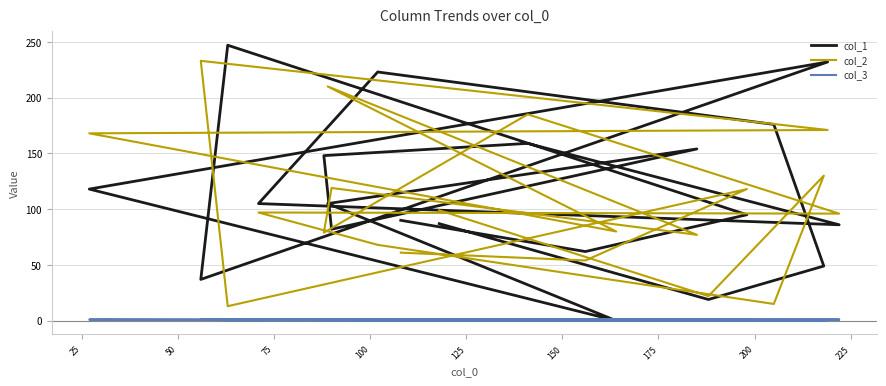

In col_2, how many points are higher than both neighbors (excluding endpoints)?

7